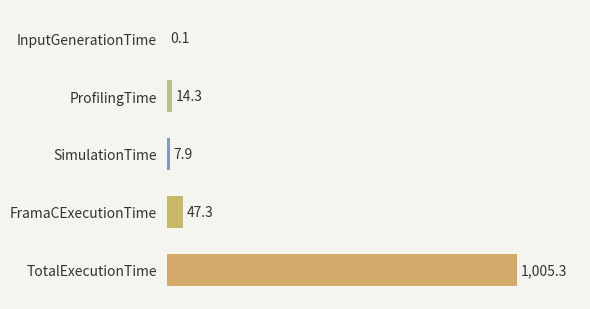

What is the average value?

215.0